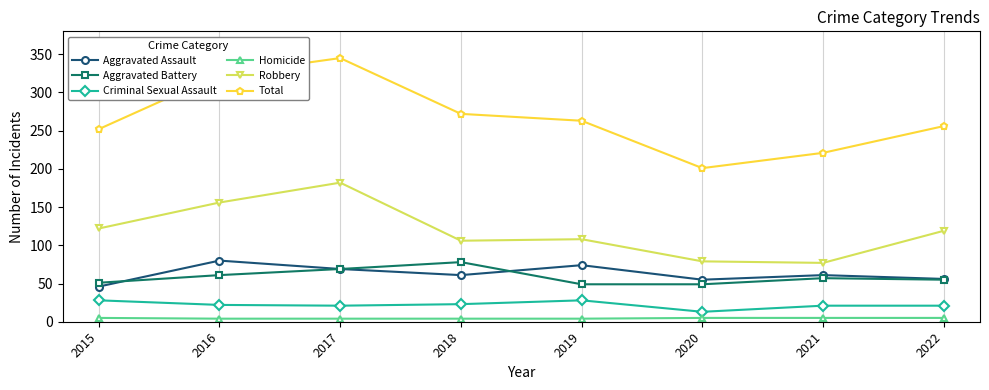

True or false: Criminal Sexual Assault and Total cross at least once.

False